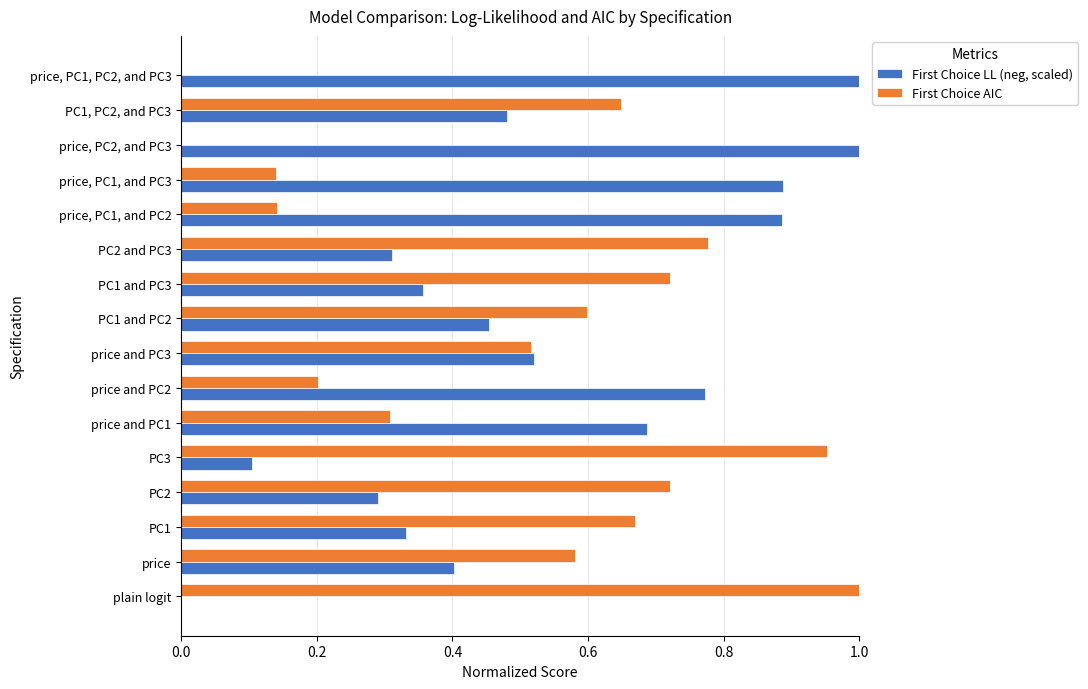

At which category is the sum across all series the highest?

PC1, PC2, and PC3